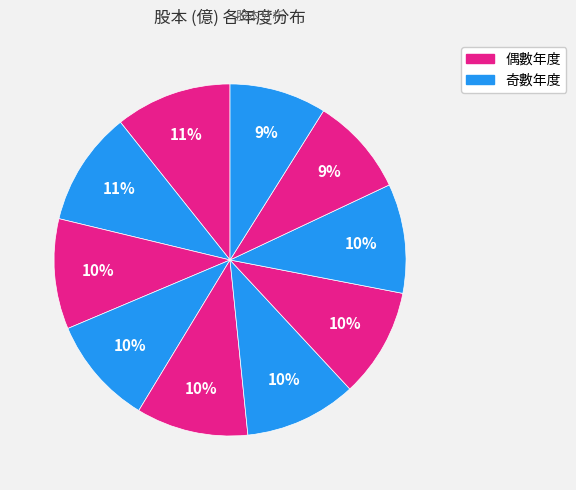

Count the number of slices in the pie.

10